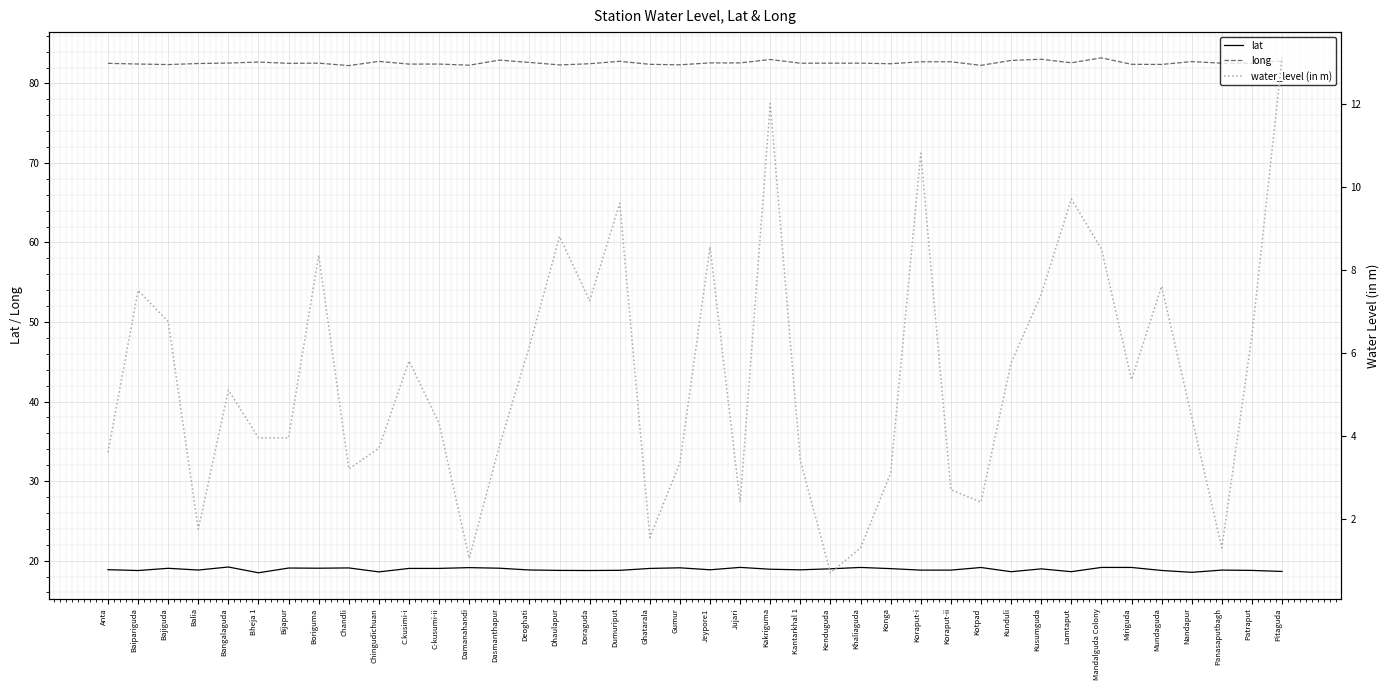

What is the label of the 12th point from the right?

Koraput-ii